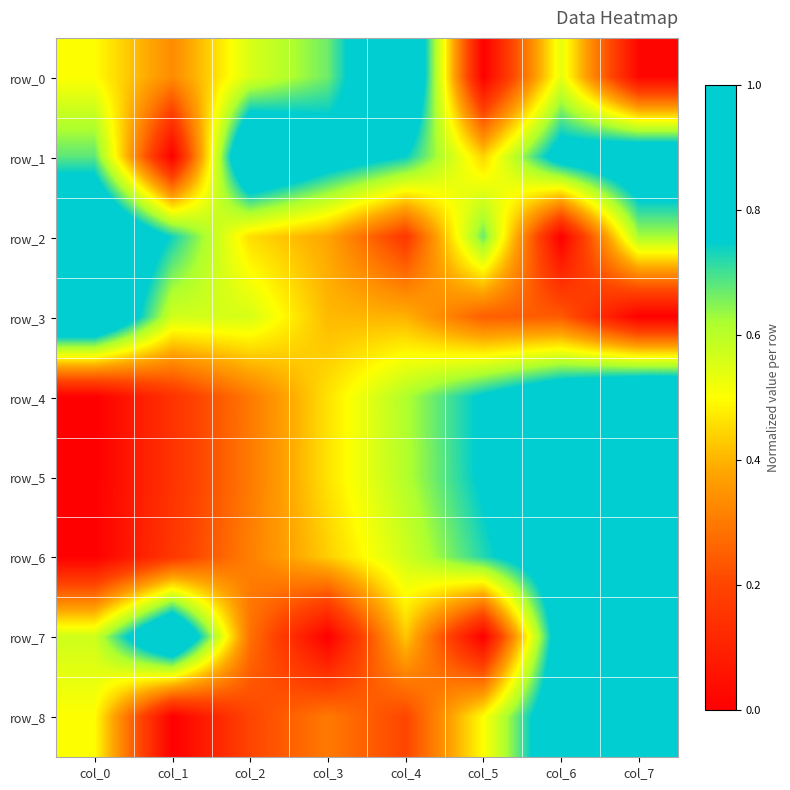

What is the difference between the highest and lowest values at col_5?

0.8